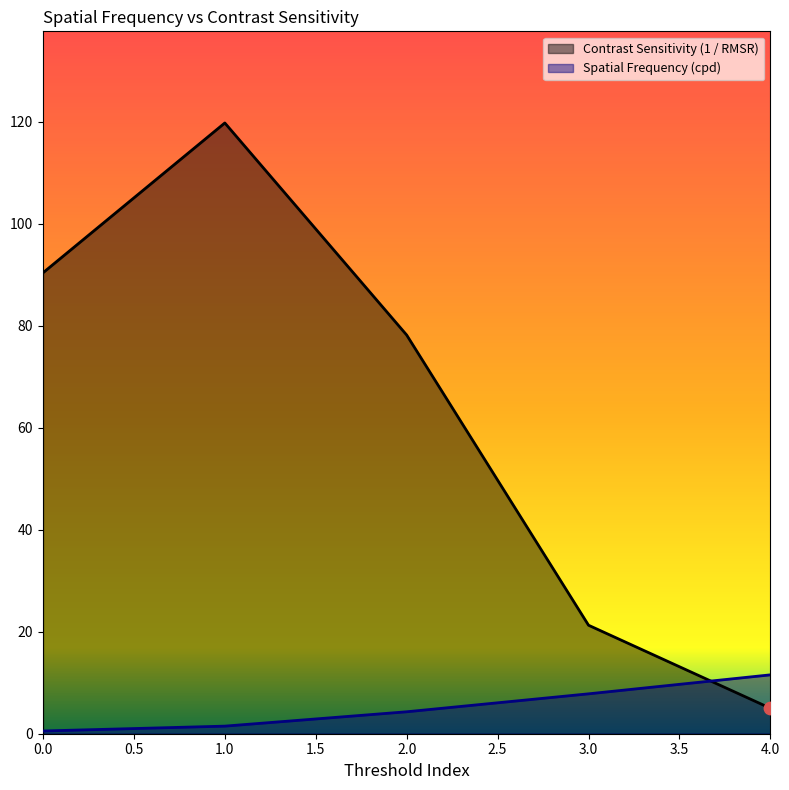

What is the total value across all series at 3.0?

29.1